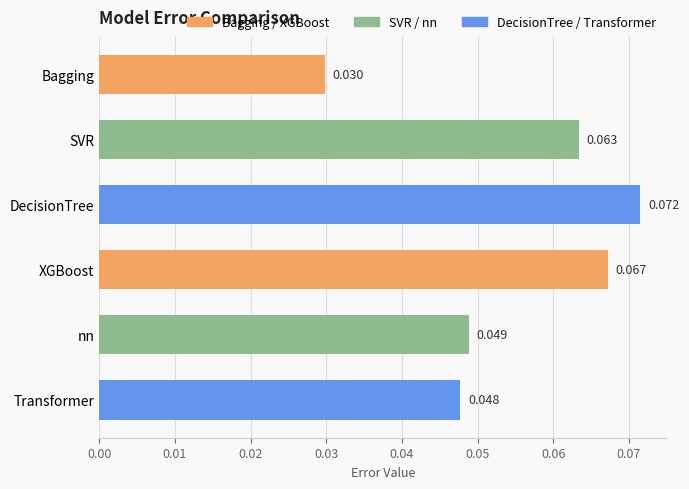

List the labels in order of value, smallest first.

Bagging, Transformer, nn, SVR, XGBoost, DecisionTree